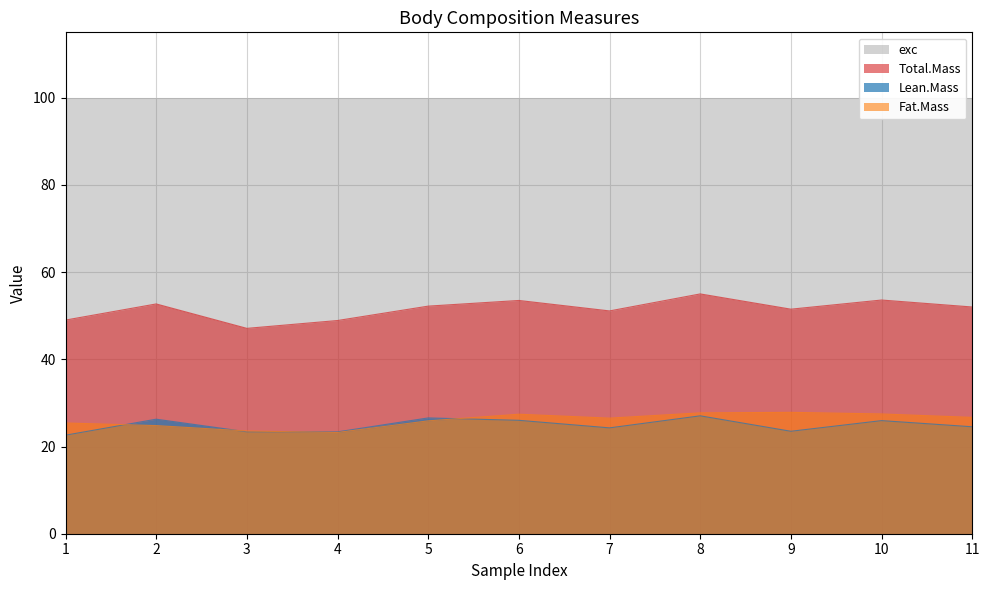

Which has a higher value, 10 or 8?

8